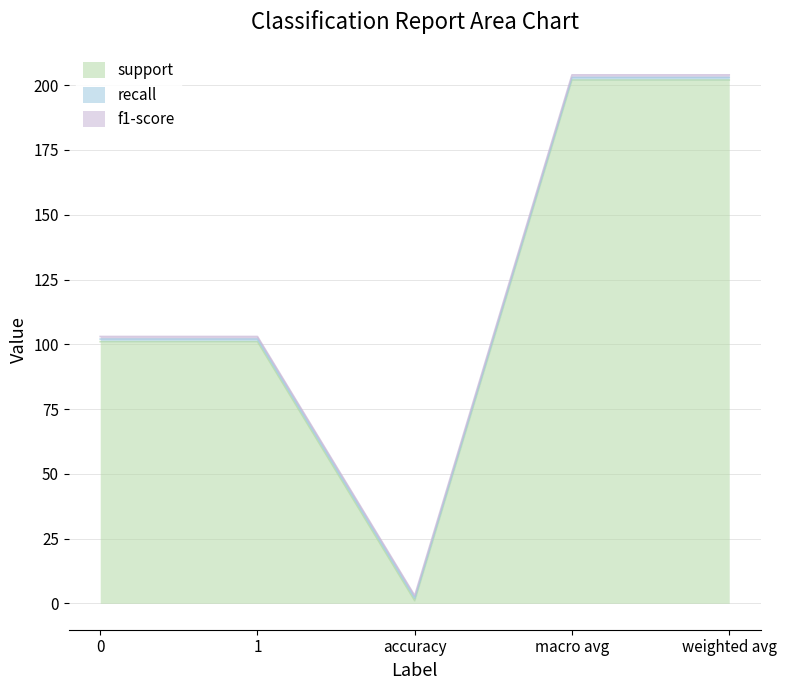

Which series has the widest spread of values?

support